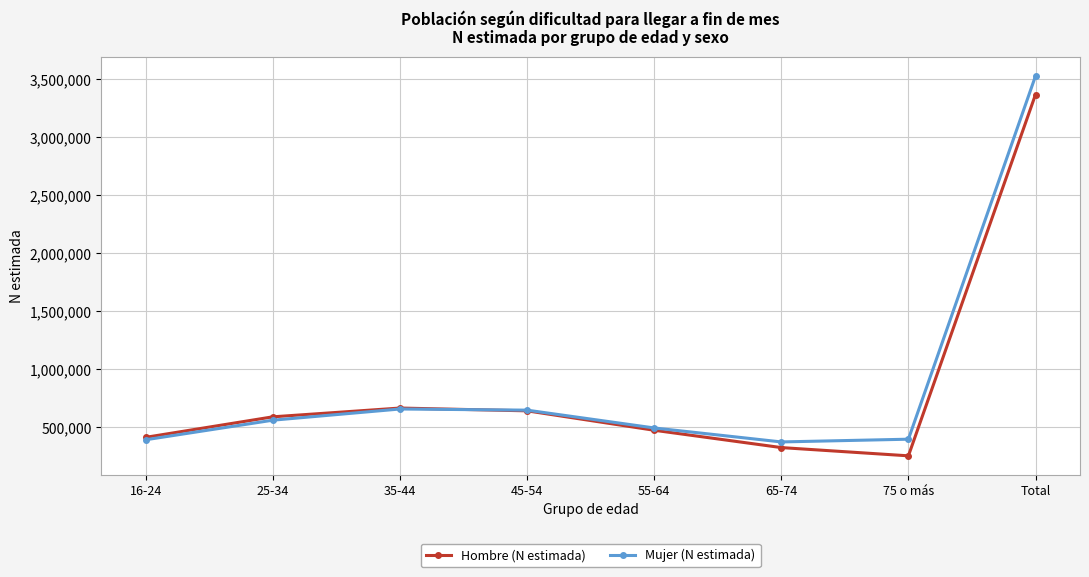

What is the minimum value for Hombre (N estimada)?

254463